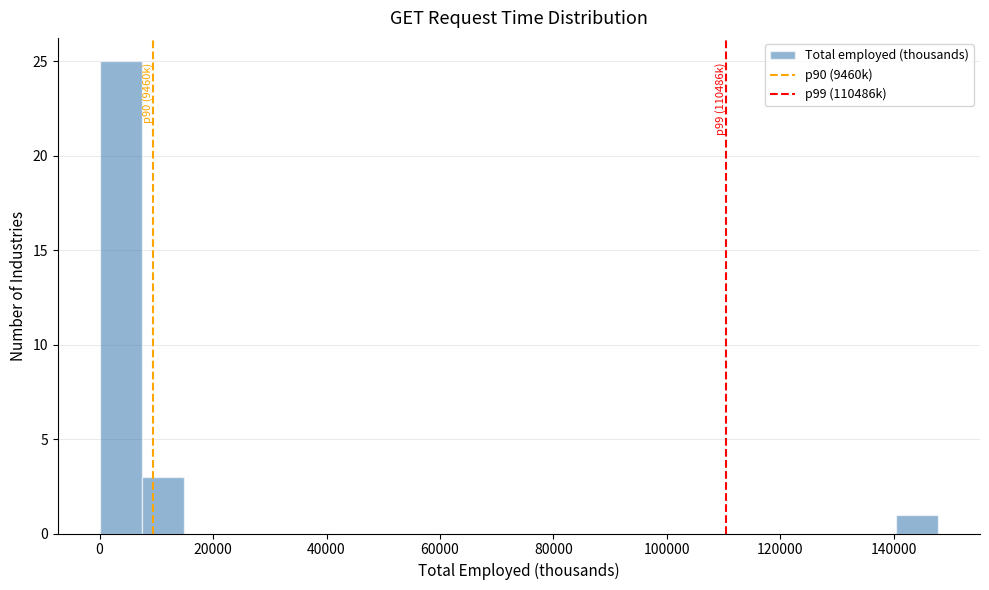

Around what value on the x-axis is the tallest bar? Give the approximate position of its centre, as read against the axis.

4000